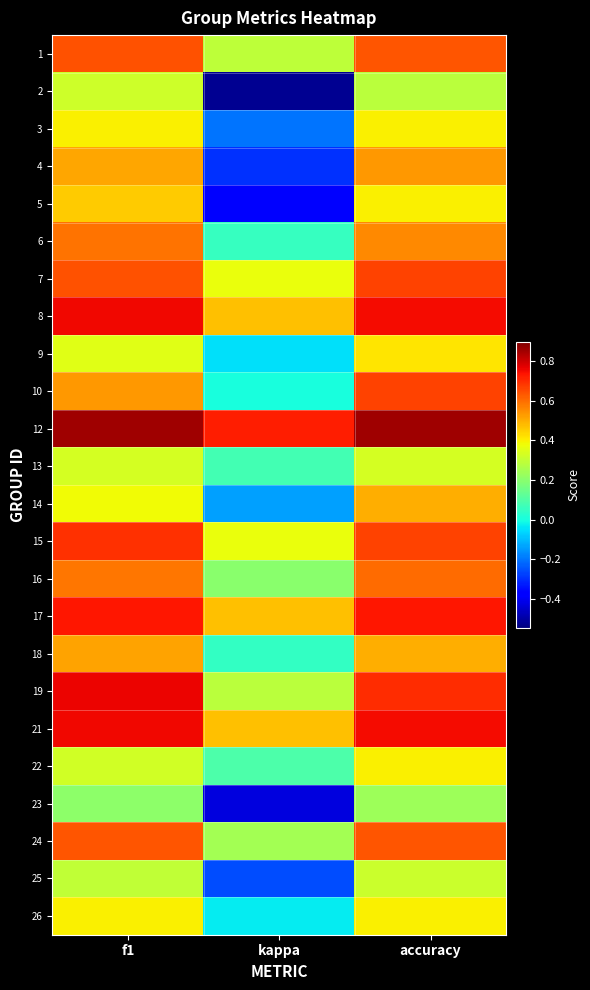

Rank the series at kappa from highest to lowest value.

12, 17, 8, 21, 7, 15, 1, 19, 24, 16, 22, 13, 6, 18, 10, 26, 9, 14, 3, 25, 4, 5, 23, 2